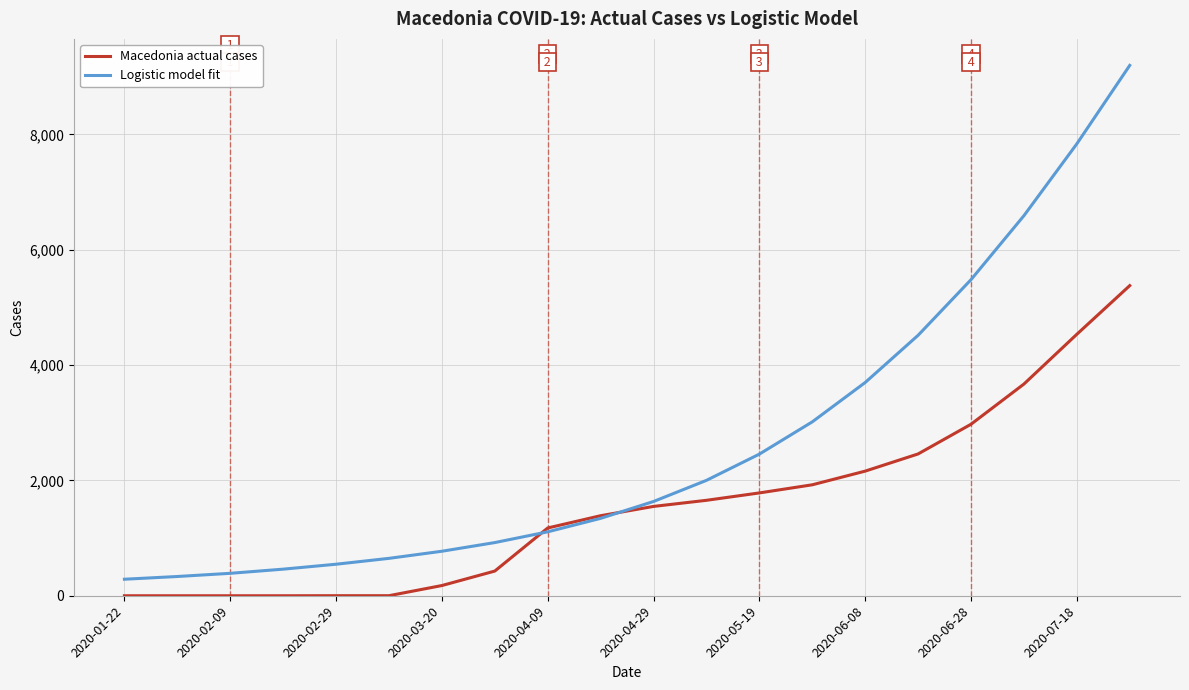

Which series has the largest total across all categories?

Logistic model fit